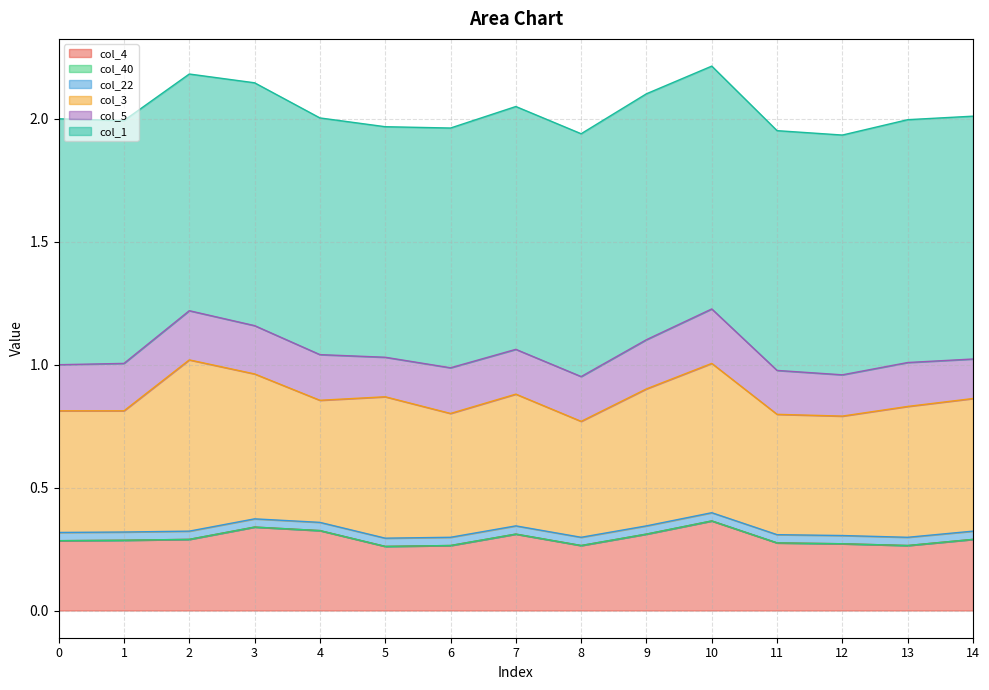

What is the total value across all series at 3?

2.1